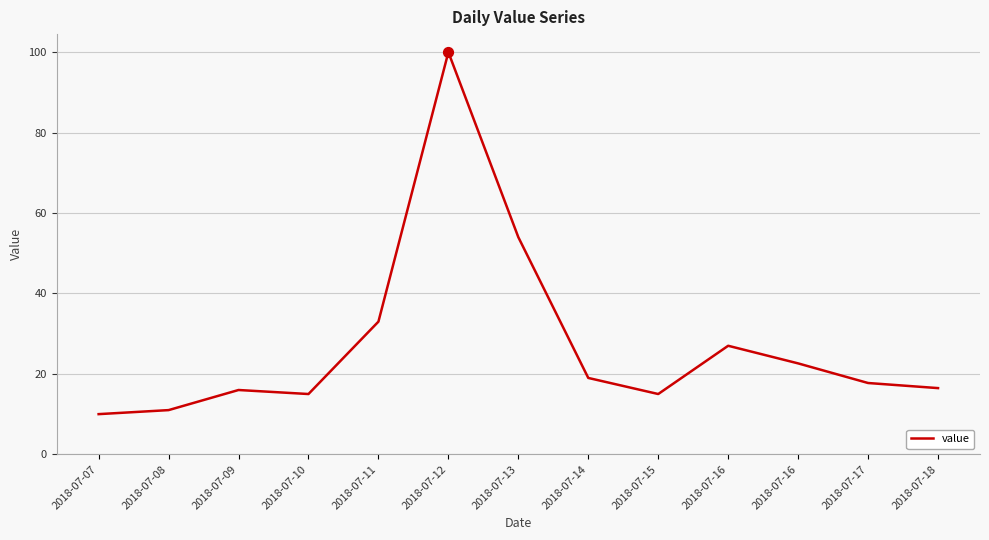

How many lines are shown in the chart?

1